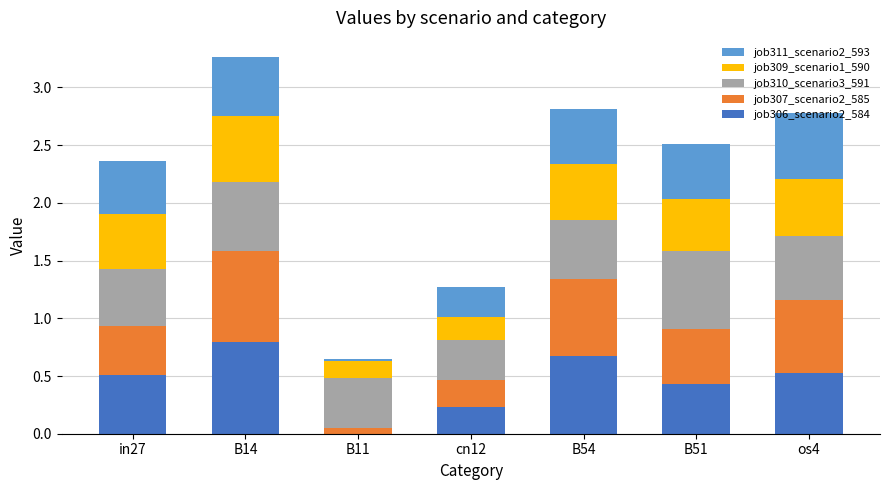

At which category is the sum across all series the highest?

B14